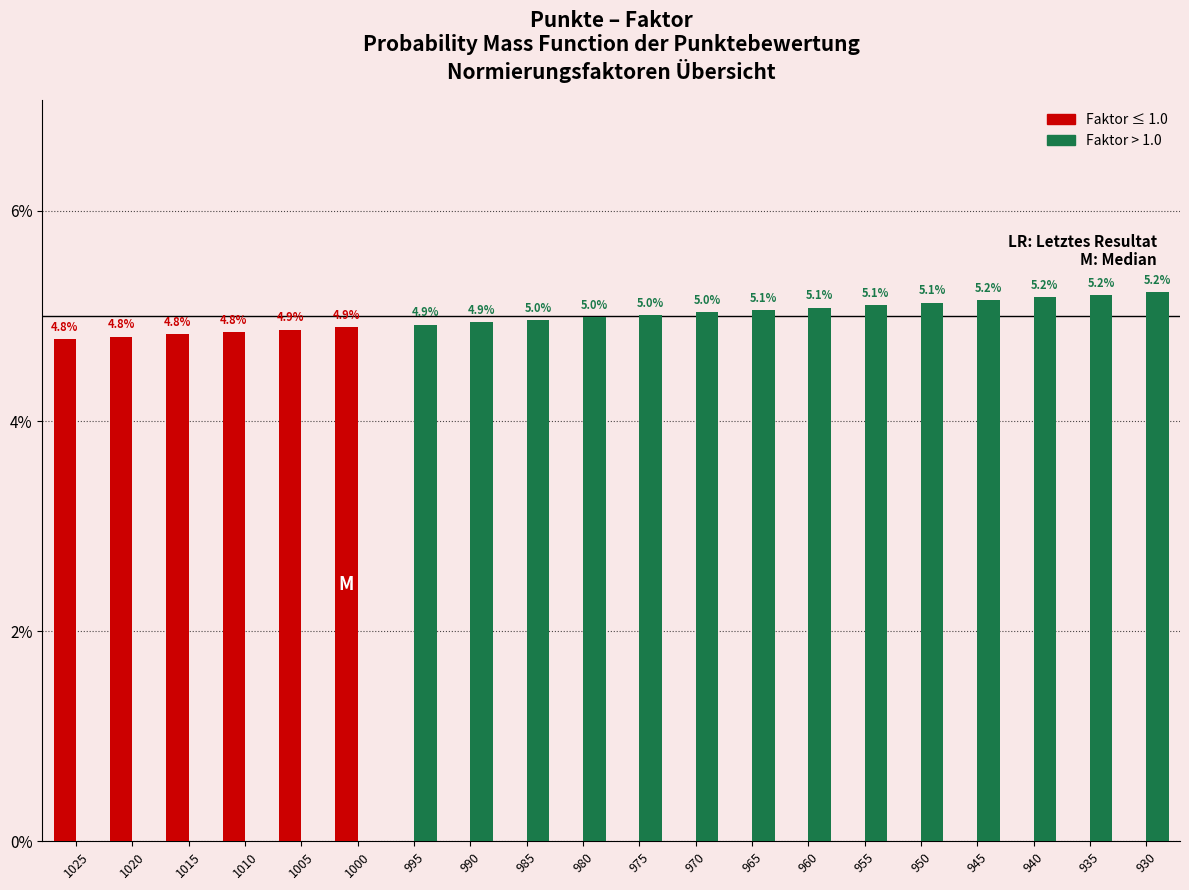

What is the total value across all series at 1015?

4.8